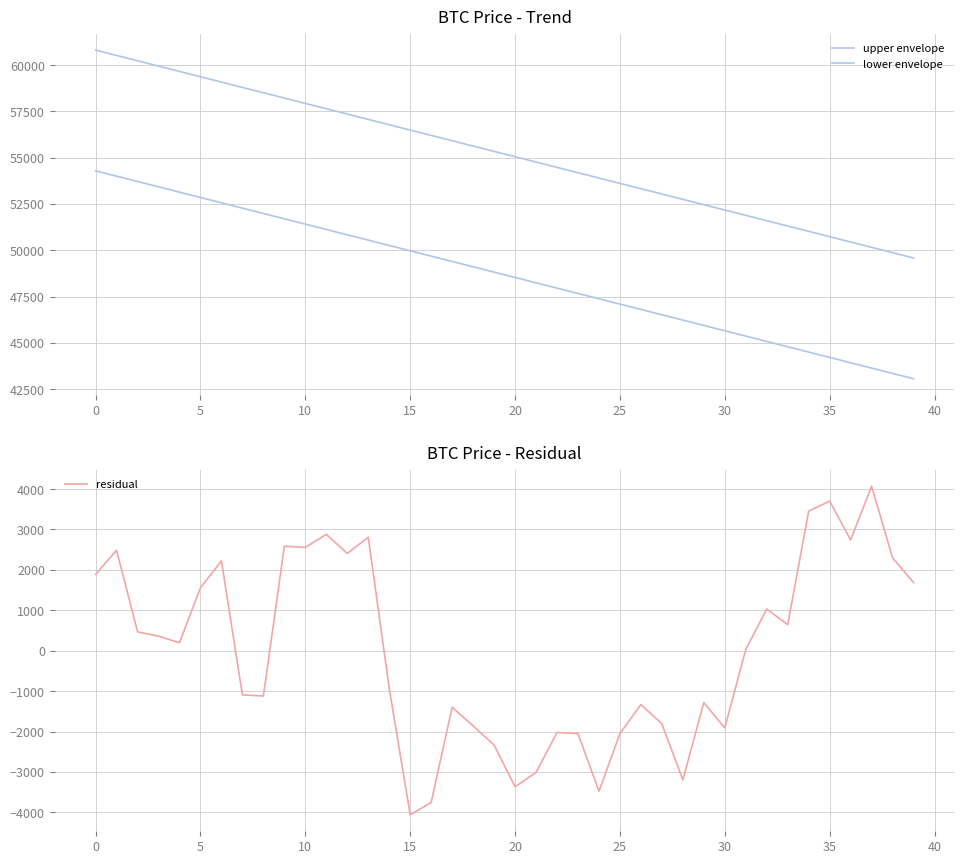

Which series has the largest total across all categories?

upper envelope